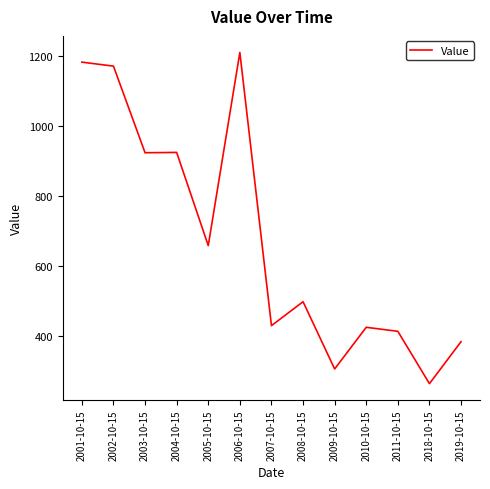

At which category does the chart reach its minimum across all series?

2018-10-15